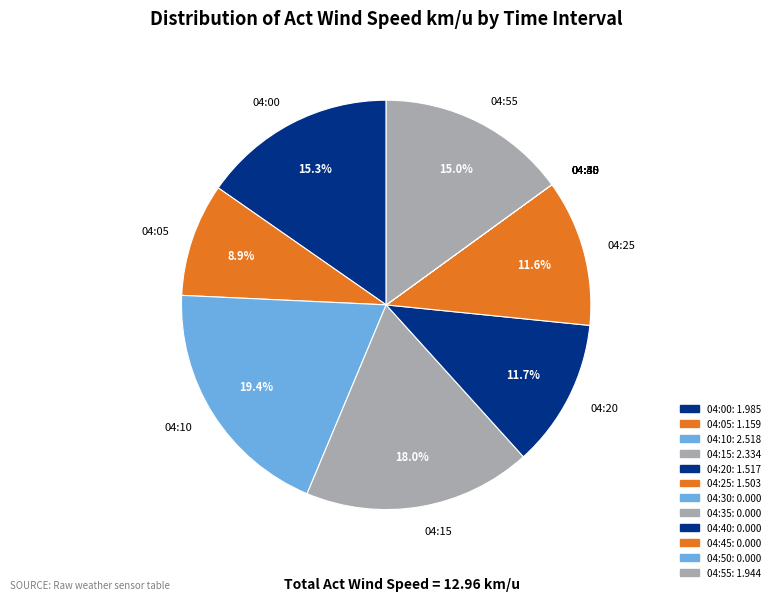

Which slice is the largest?

04:10